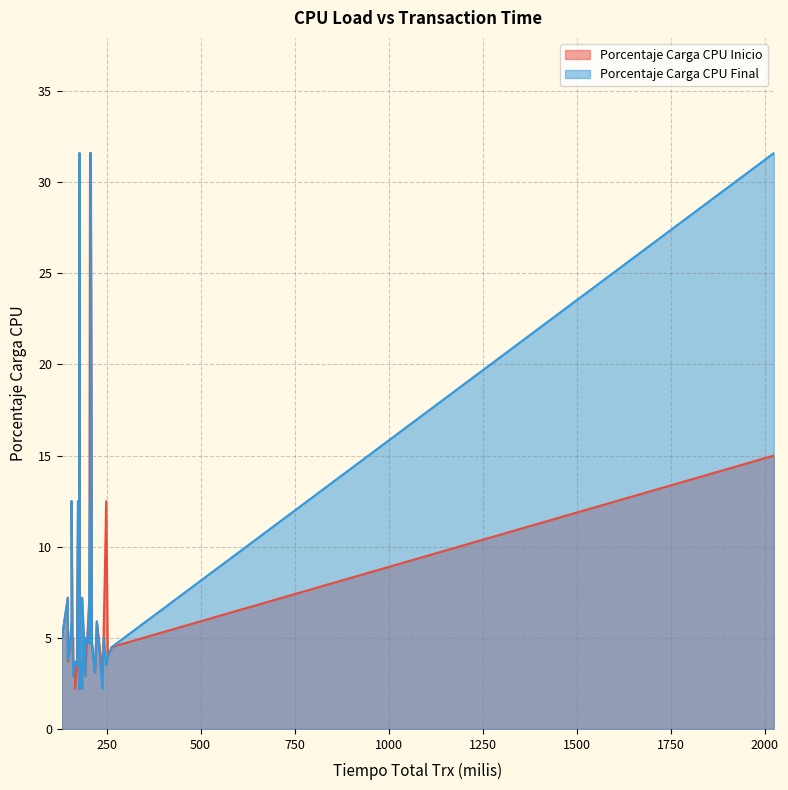

What is the average value of the Porcentaje Carga CPU Final series?

6.9